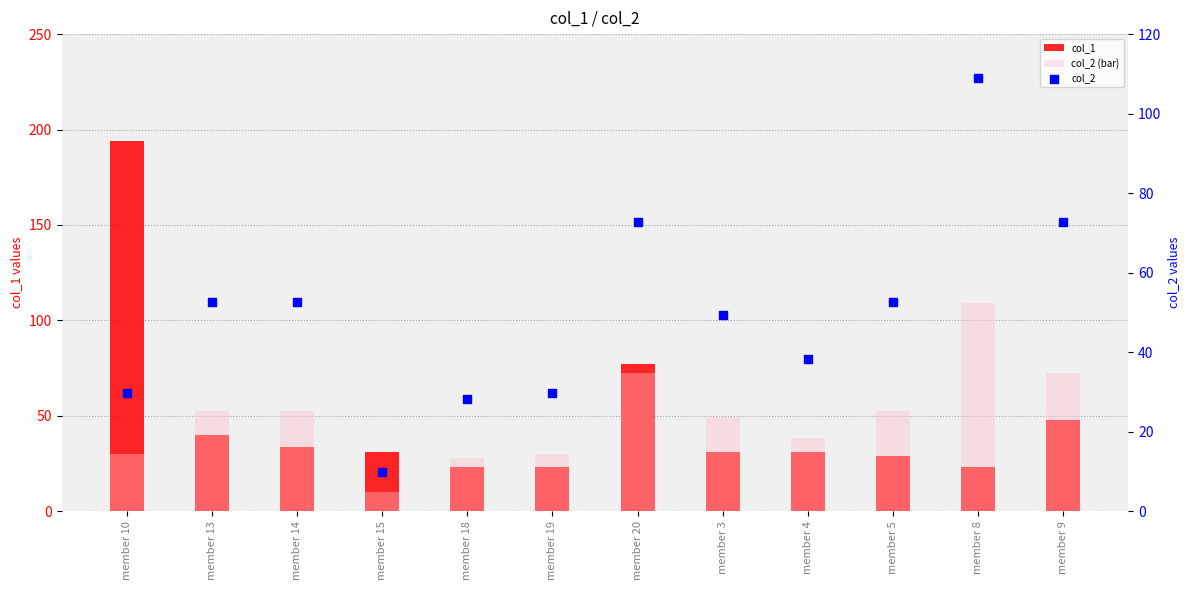

At how many categories does at least one series exceed 92?

2